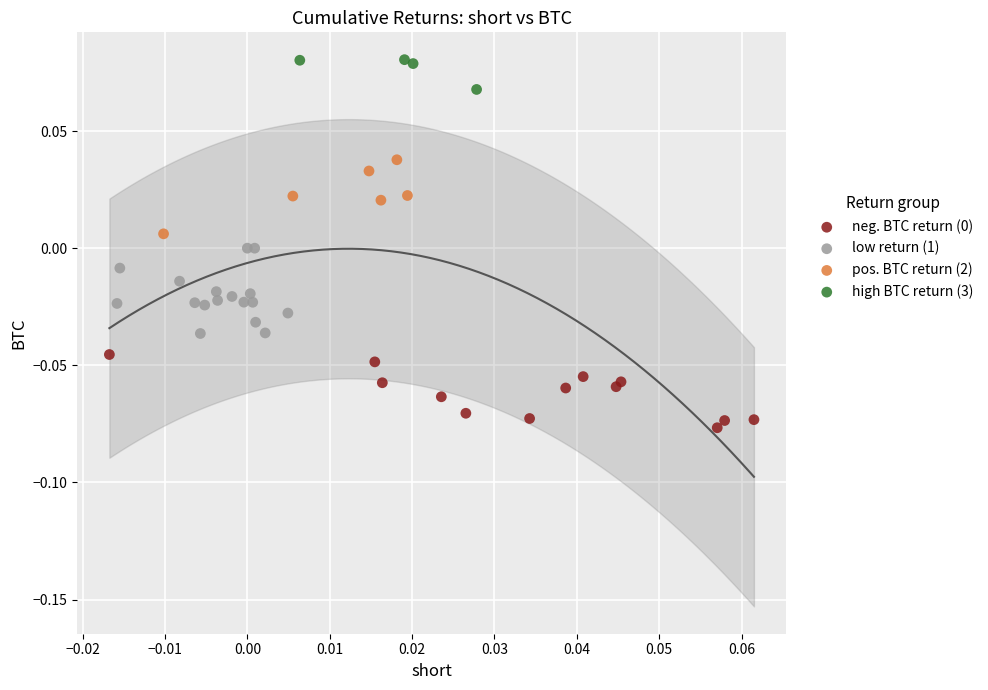

Which series reaches the maximum Y coordinate?

high BTC return (3)